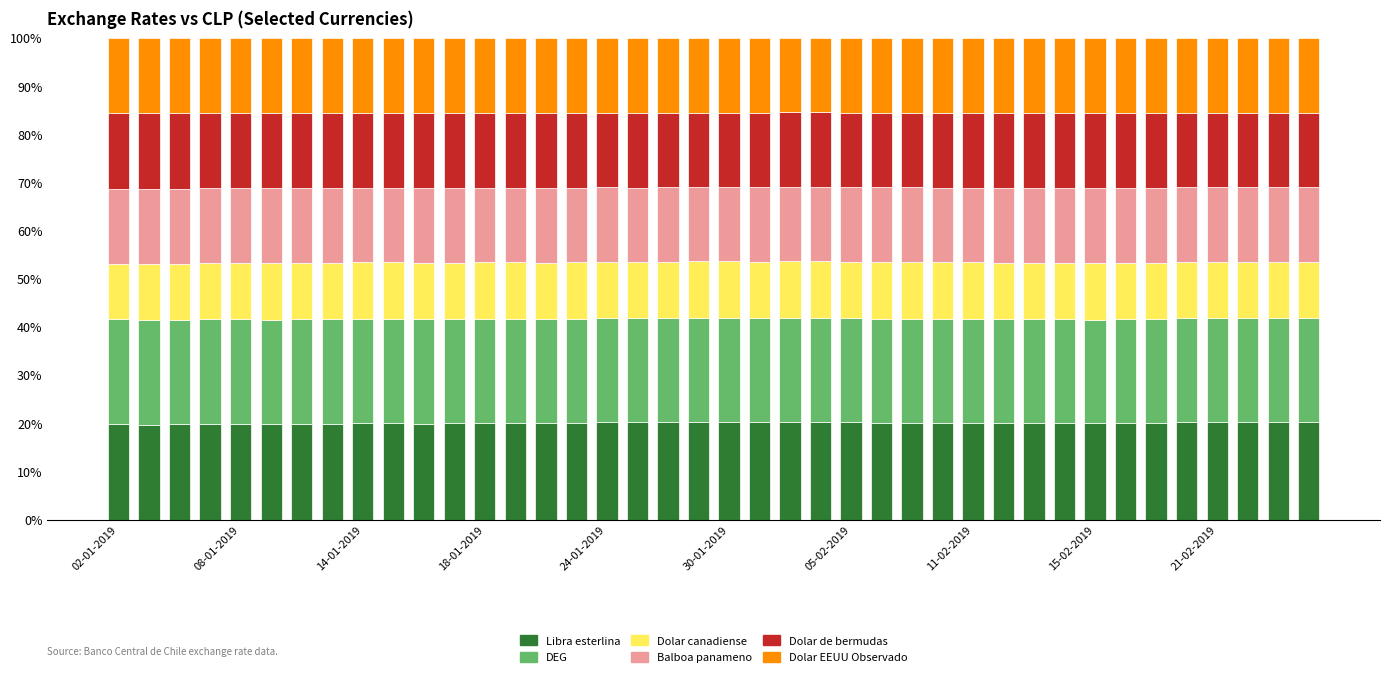

What is the maximum value for Libra esterlina?

20.4